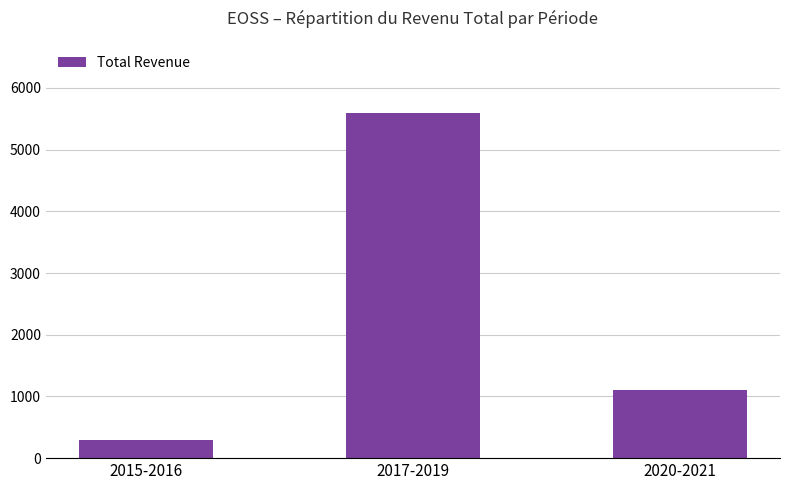

What position from the right is 2020-2021?

1